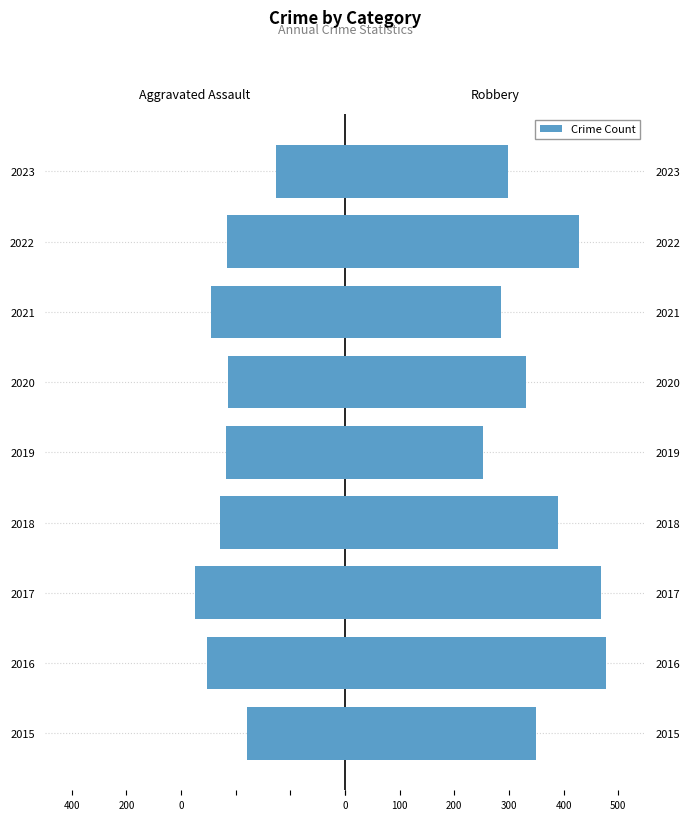

What is the minimum value shown in the chart?

-275